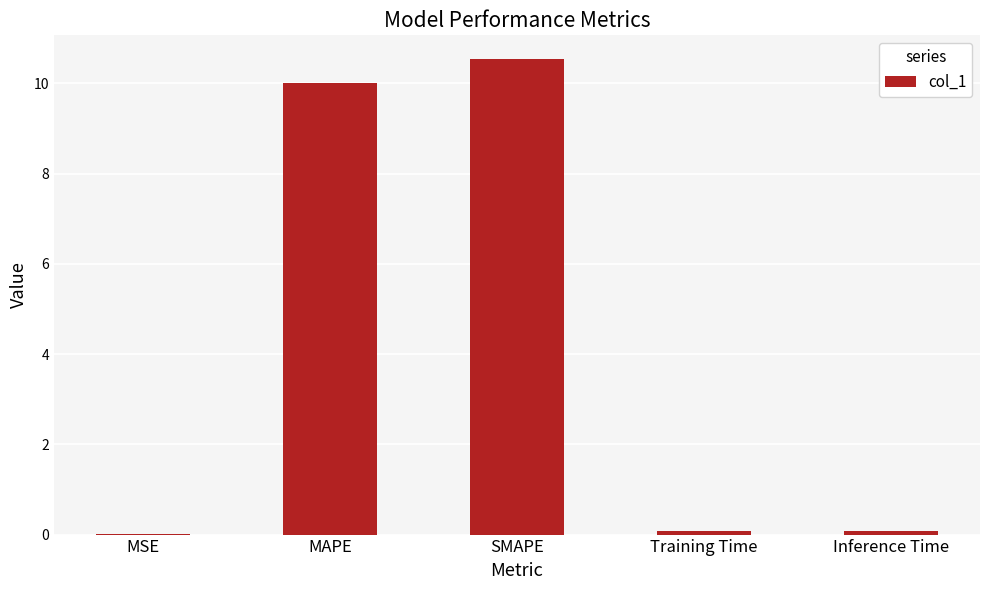

Between MAPE and SMAPE, which is larger?

SMAPE